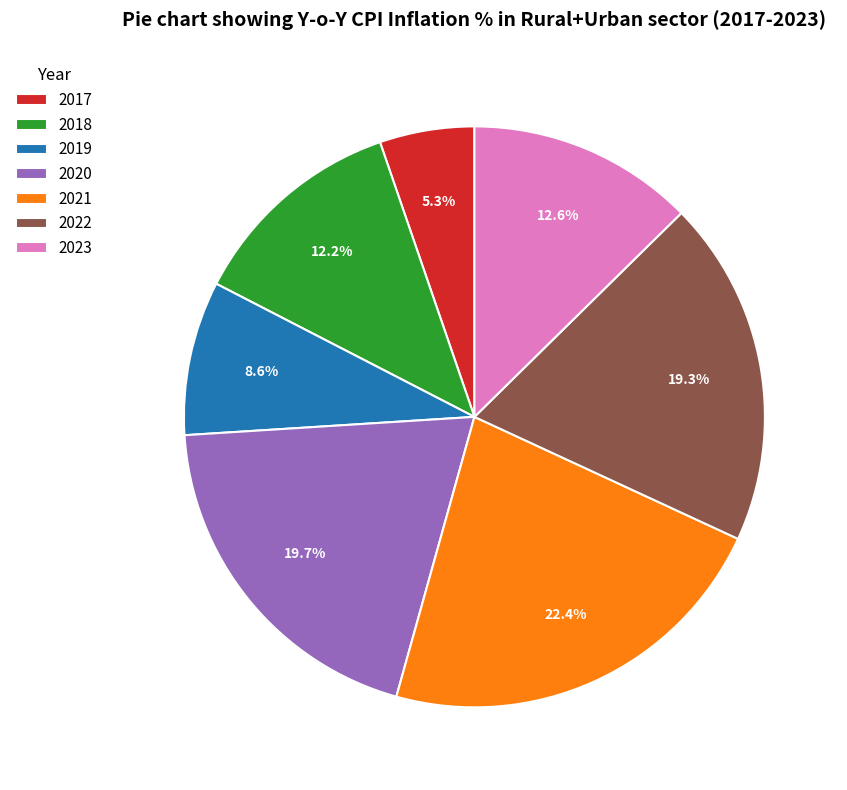

Is the sum of 2018 and 2022 greater than half?

No